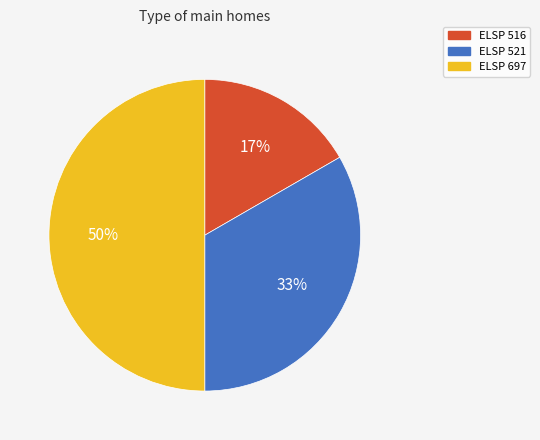

Combined, do ELSP 697 and ELSP 516 account for over 50%?

Yes